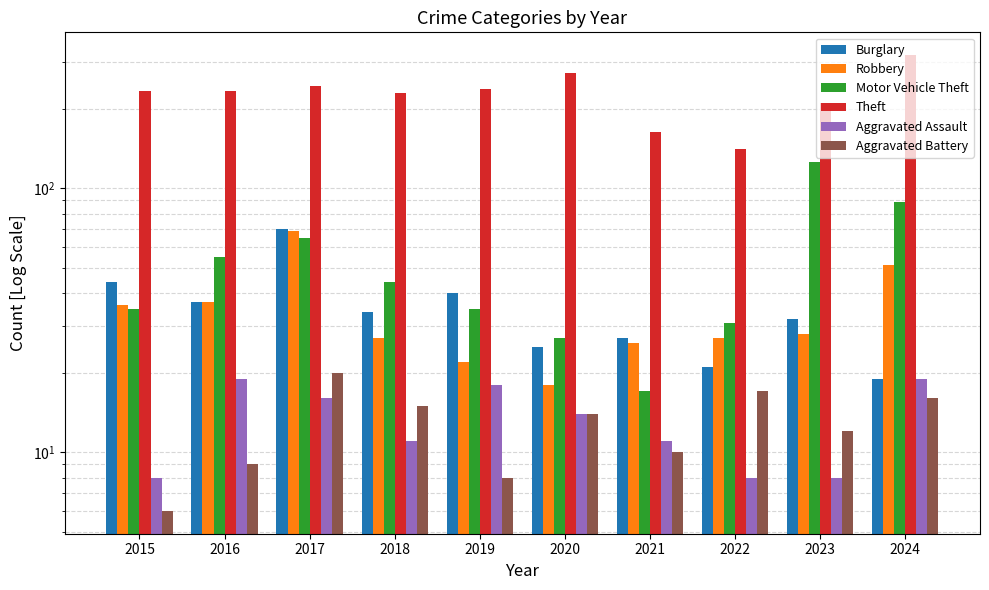

Where is Aggravated Assault nearest to the value 13?

2020